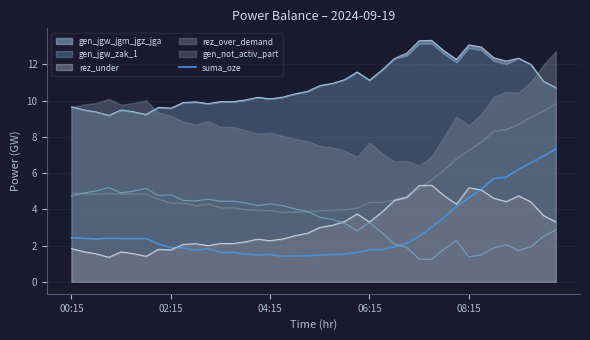

What is the average value?

2.8